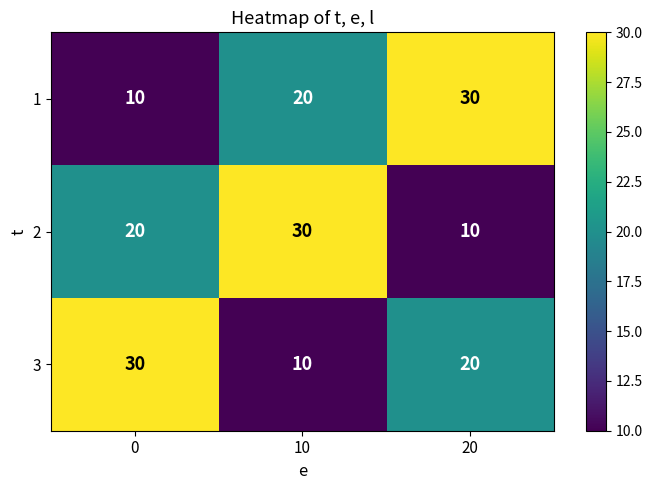

The value of 2 at 10 is 30. True or false?

True